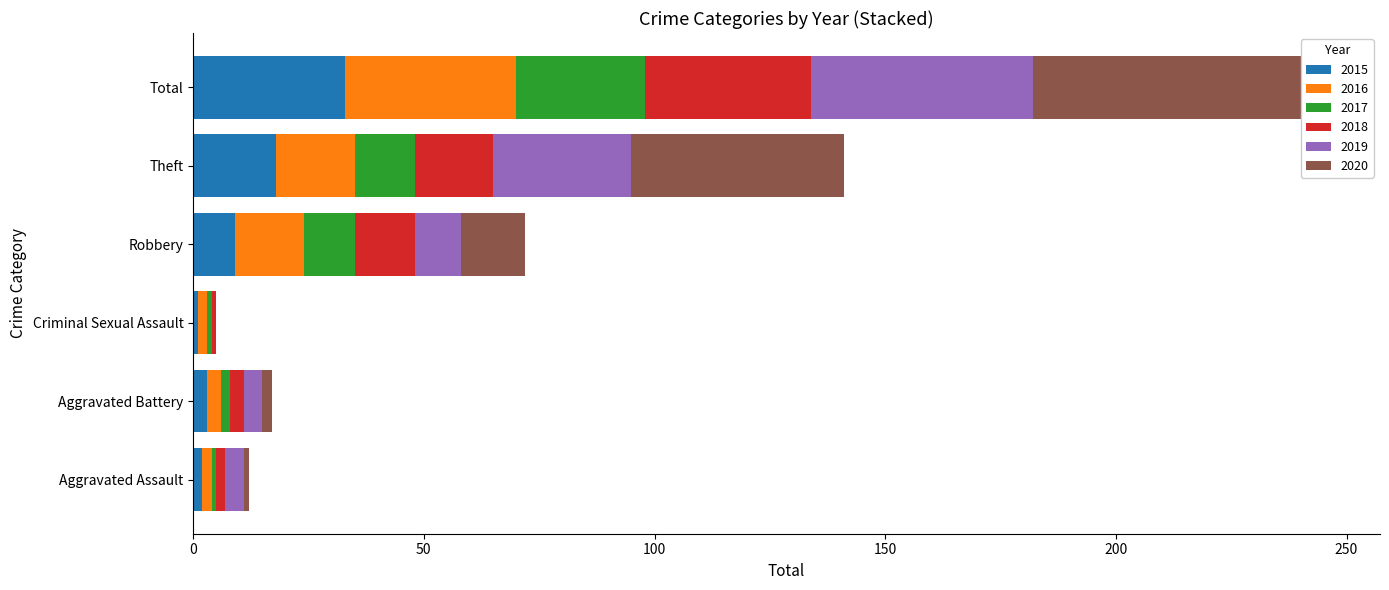

Which series has the largest range (max minus min)?

2020